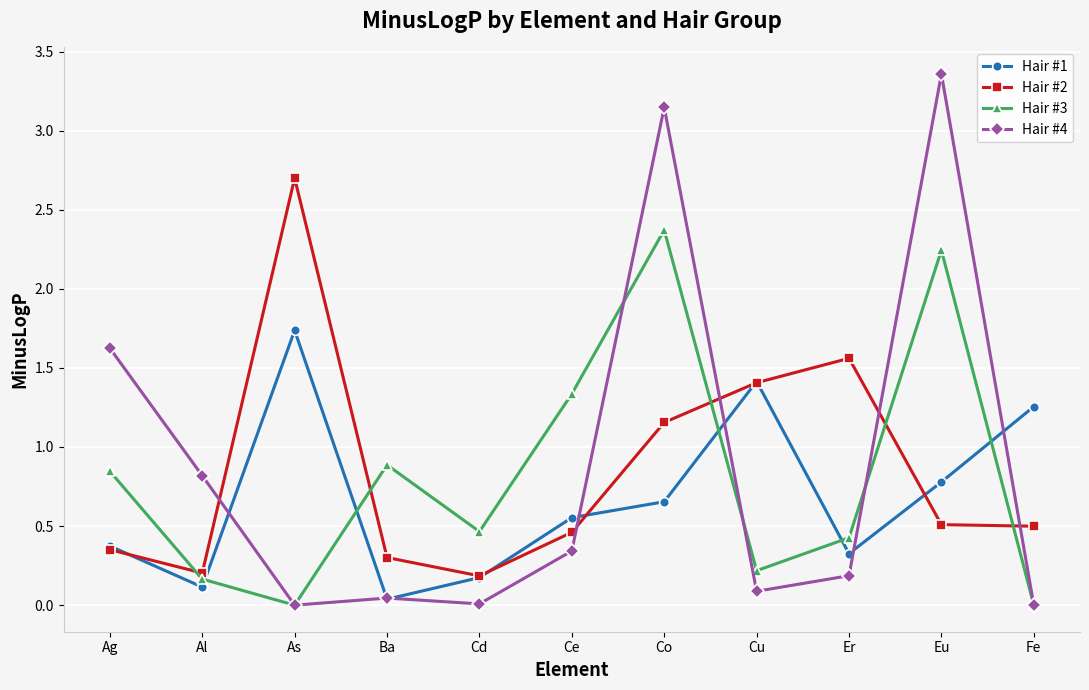

The Hair #3 series shows 1.0 at Fe. True or false?

False